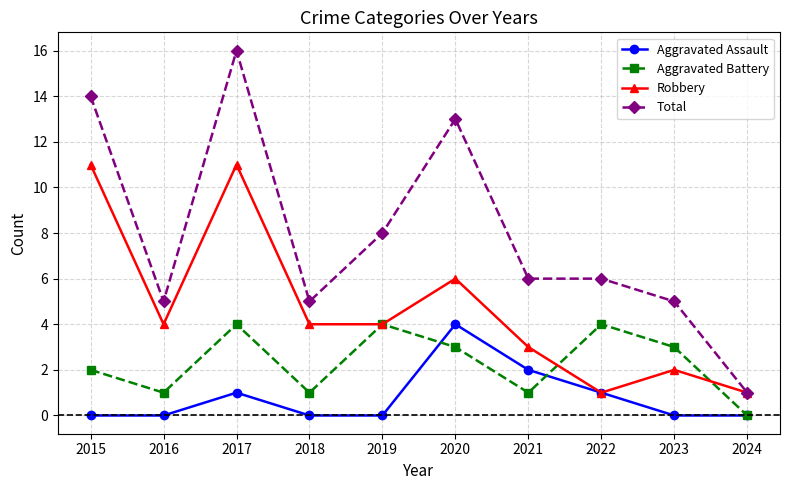

How many data points does each series have?

10